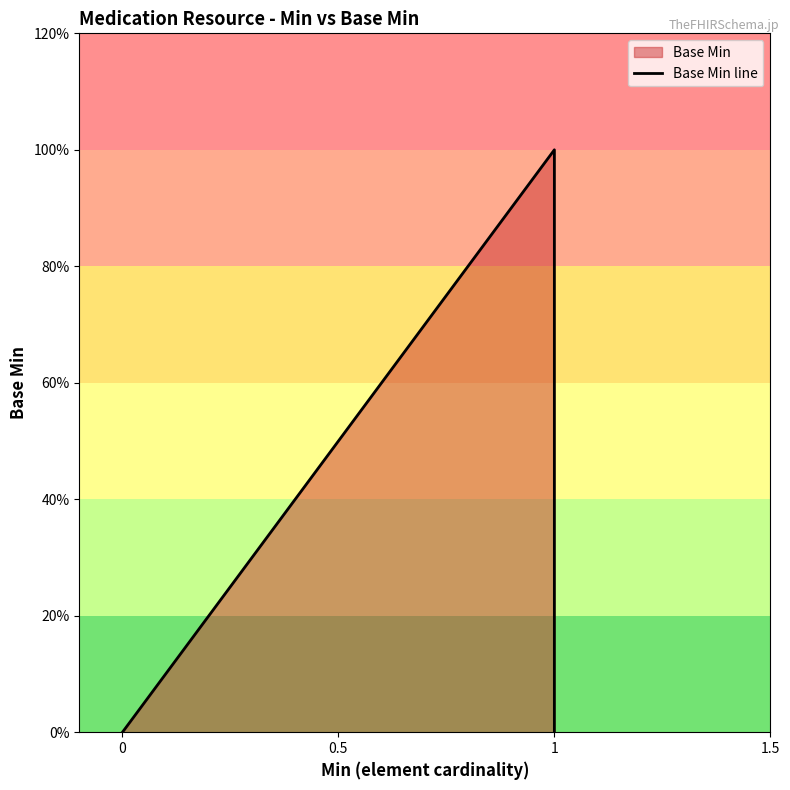

The value at 0 is 0. True or false?

True